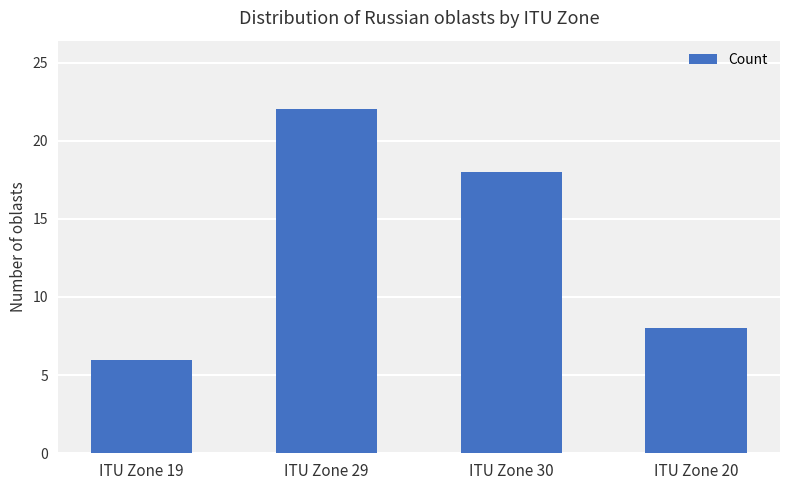

Reading left to right, extract all data points from this chart.

6	22	18	8